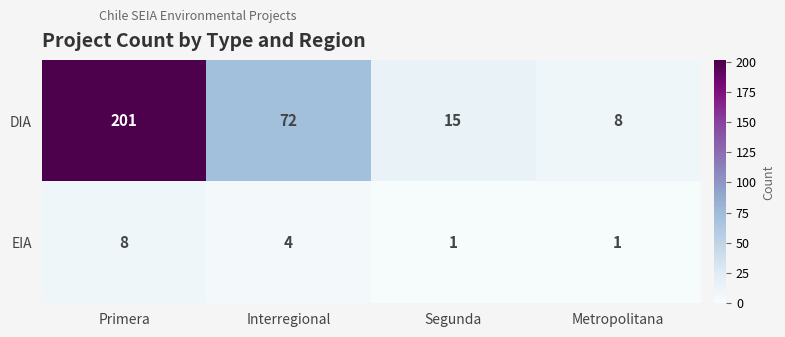

What is the approximate value of DIA at Metropolitana?

8